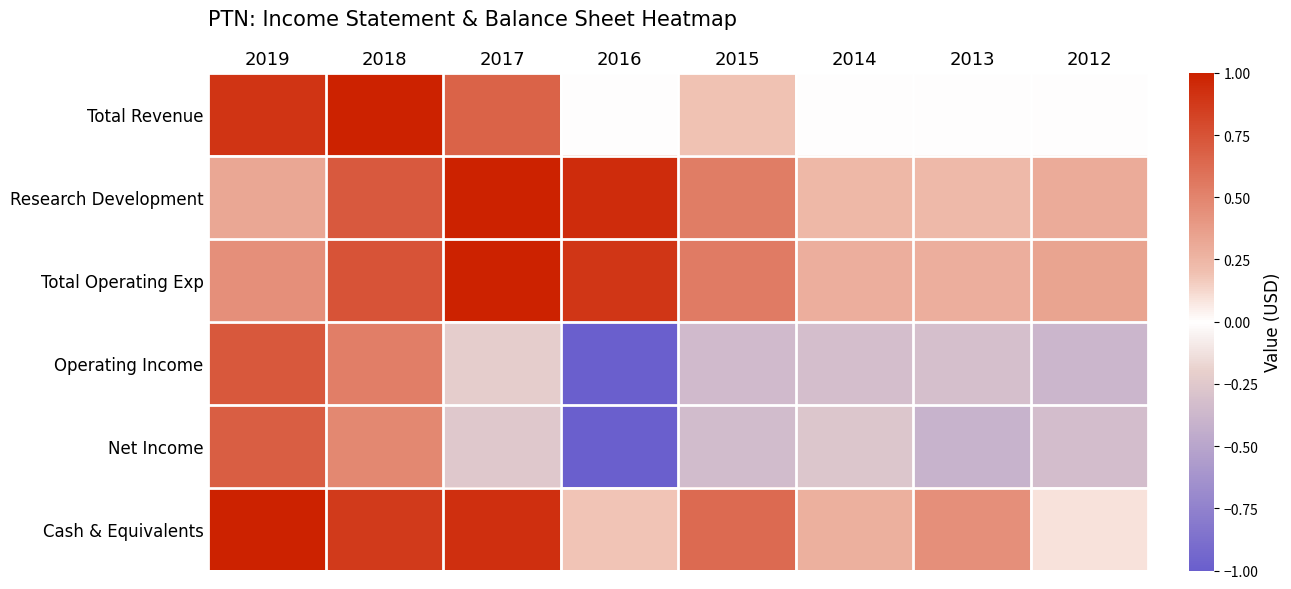

At which category is the sum across all series the highest?

2018